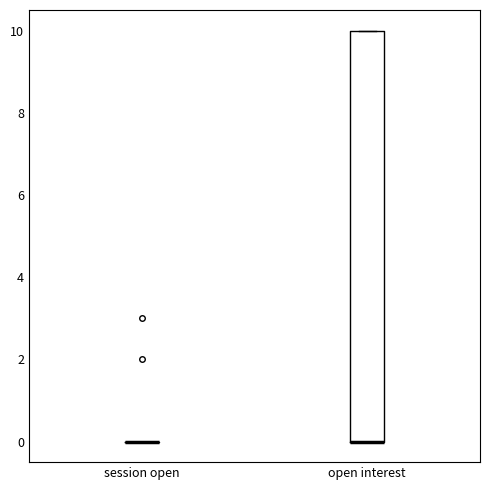

Where is the upper edge of the box for open interest on the y-axis? The values are not printed on the chart, so give them approximately, as read against the axis.

10